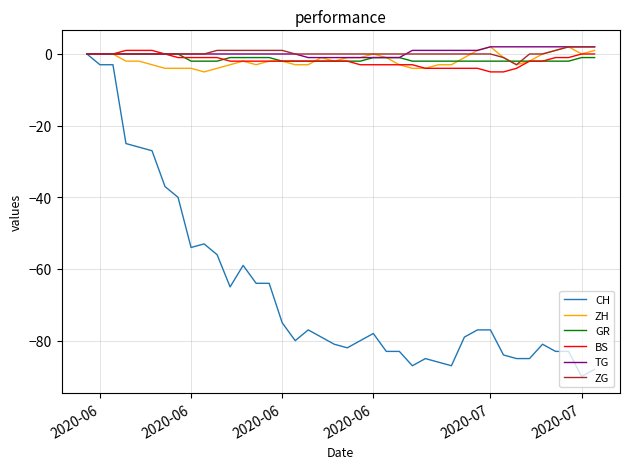

Reading left to right, transcribe all the data shown in this chart.

CH: 0	-3	-3	-25	-26	-27	-37	-40	-54	-53	-56	-65	-59	-64	-64	-75	-80	-77	-79	-81	-82	-80	-78	-83	-83	-87	-85	-86	-87	-79	-77	-77	-84	-85	-85	-81	-83	-83	-90	-88
ZH: 0	0	0	-2	-2	-3	-4	-4	-4	-5	-4	-3	-2	-3	-2	-2	-3	-3	-1	-2	-1	-1	0	-1	-3	-4	-4	-3	-3	-1	1	2	-1	-3	-2	0	1	2	0	1
GR: 0	0	0	0	0	0	0	0	-2	-2	-2	-1	-1	-1	-1	-2	-2	-2	-2	-2	-2	-2	-1	-1	-1	-2	-2	-2	-2	-2	-2	-2	-2	-2	-2	-2	-2	-2	-1	-1
BS: 0	0	0	1	1	1	0	-1	-1	-1	-1	-2	-2	-2	-2	-2	-2	-2	-2	-2	-2	-3	-3	-3	-3	-3	-4	-4	-4	-4	-4	-5	-5	-4	-2	-2	-1	-1	0	0
TG: 0	0	0	0	0	0	0	0	0	0	0	0	0	0	0	0	0	-1	-1	-1	-1	-1	-1	-1	-1	1	1	1	1	1	1	2	2	2	2	2	2	2	2	2
ZG: 0	0	0	0	0	0	0	0	0	0	1	1	1	1	1	1	0	0	0	0	0	0	0	0	0	0	0	0	0	0	0	0	-1	-3	0	0	1	2	2	2